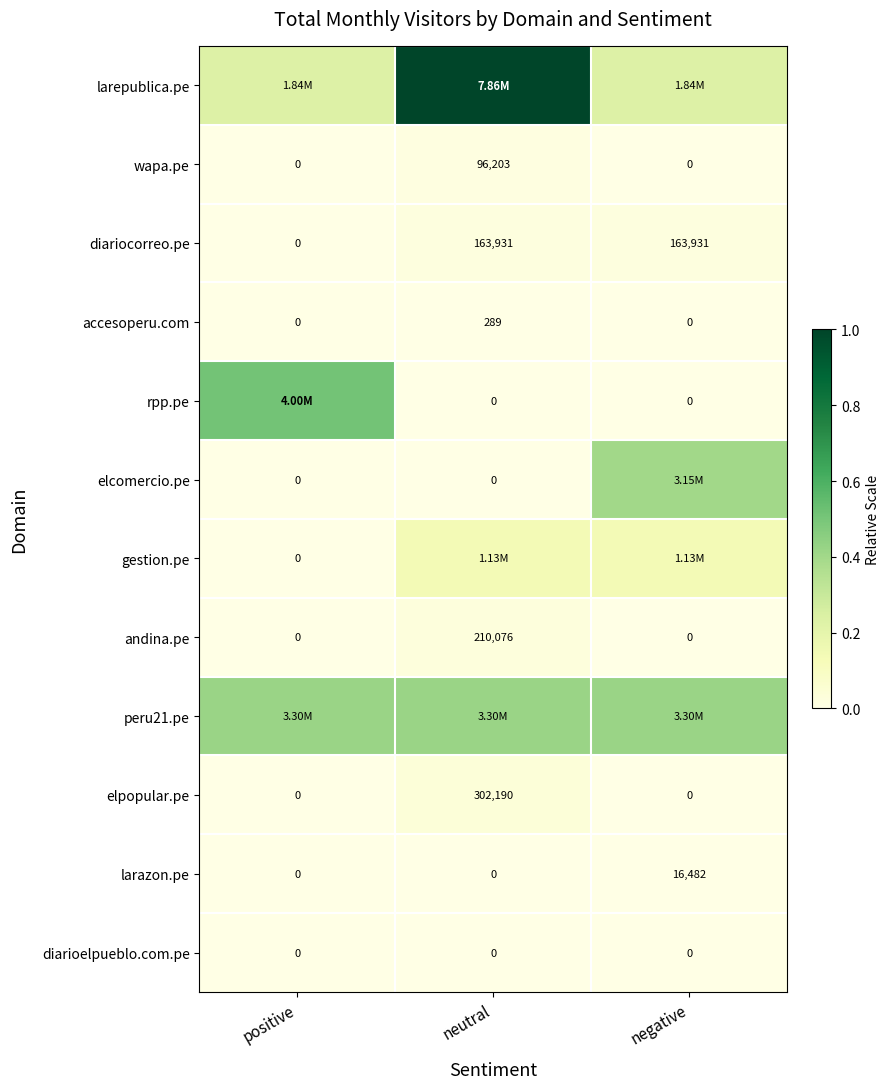

At which label does andina.pe reach its peak?

neutral